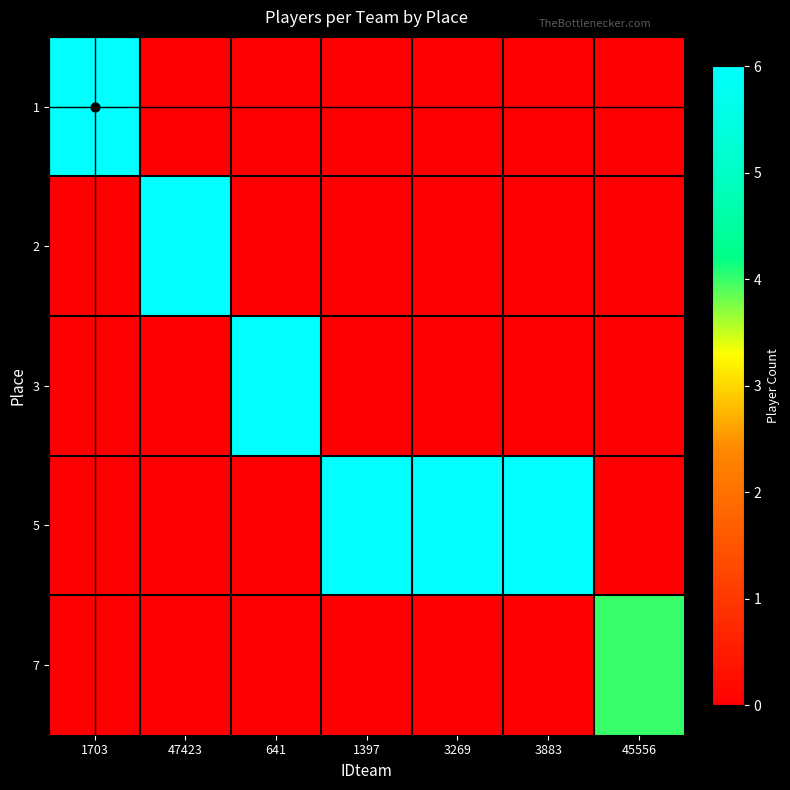

At which label does 3 reach its peak?

641